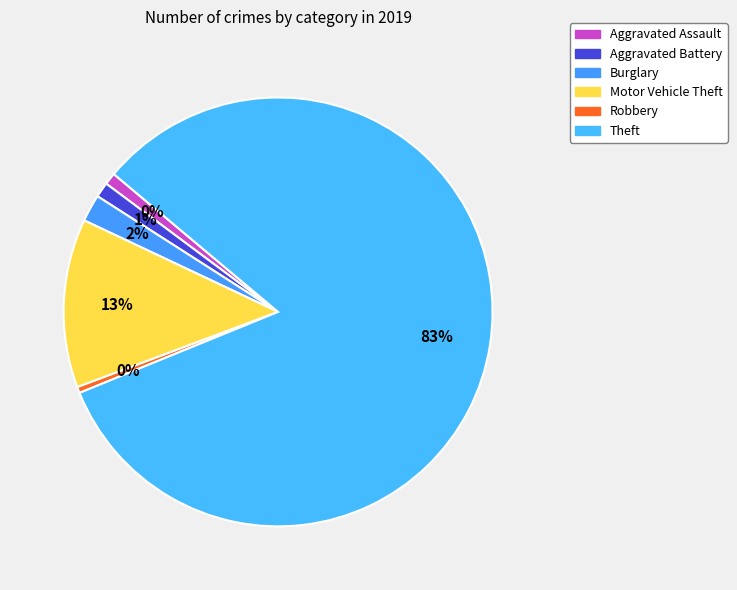

Is it true that Motor Vehicle Theft is 13% of the pie?

True